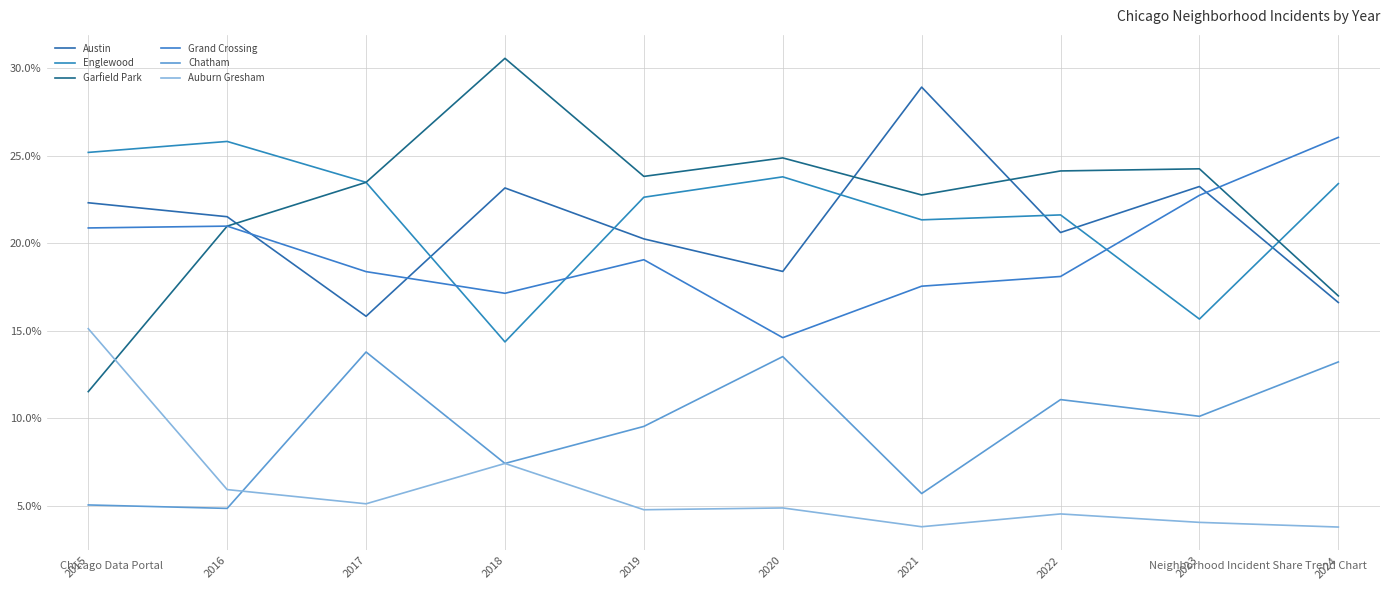

The Auburn Gresham series shows 0.1 at 2023. True or false?

False